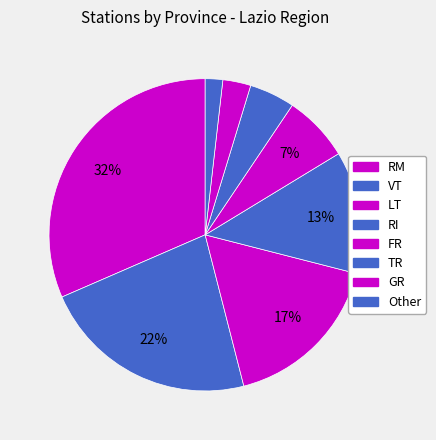

To the nearest percent, what is the difference between the largest and smallest slice percentages?

30%